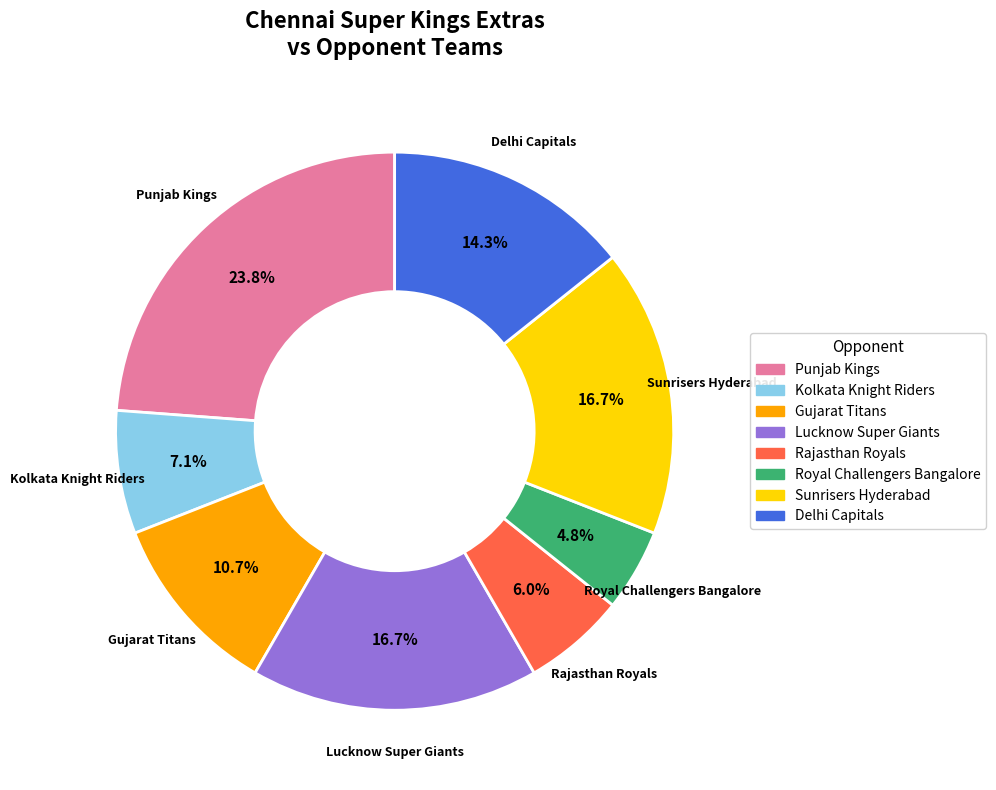

How many segments does this pie chart have?

8